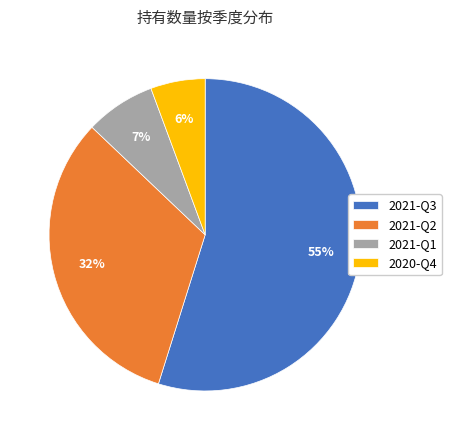

The 2021-Q1 slice represents 1% of the pie. True or false?

False